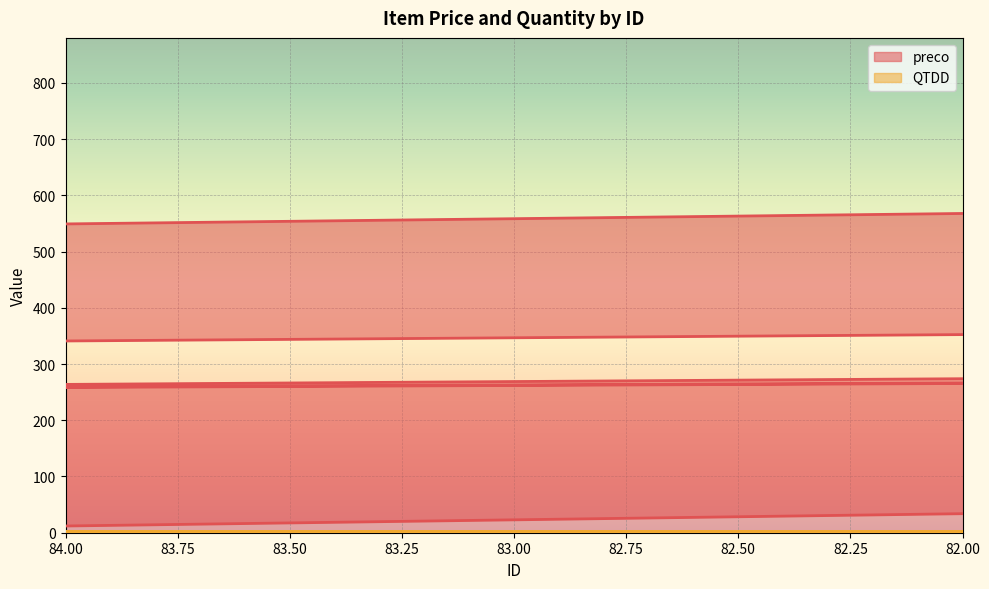

What is the smallest value displayed?

1